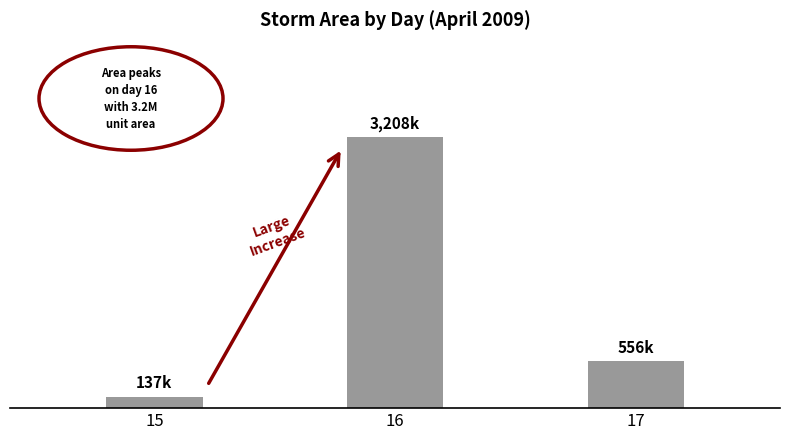

What is the sum of all values?

3900.6